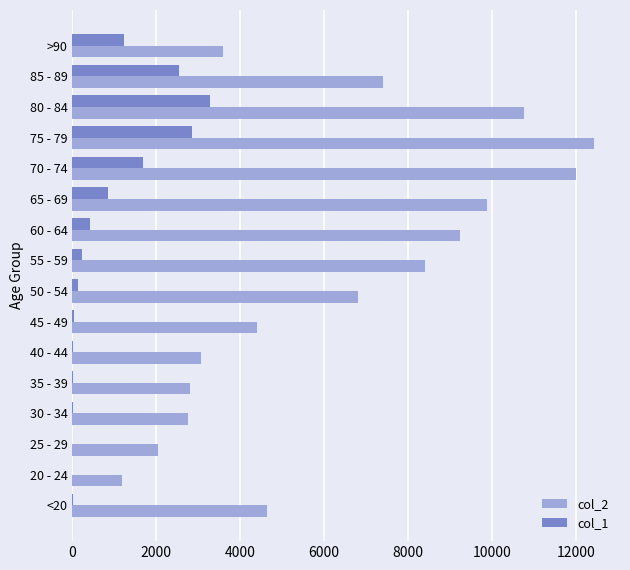

Which series has the largest total across all categories?

col_2